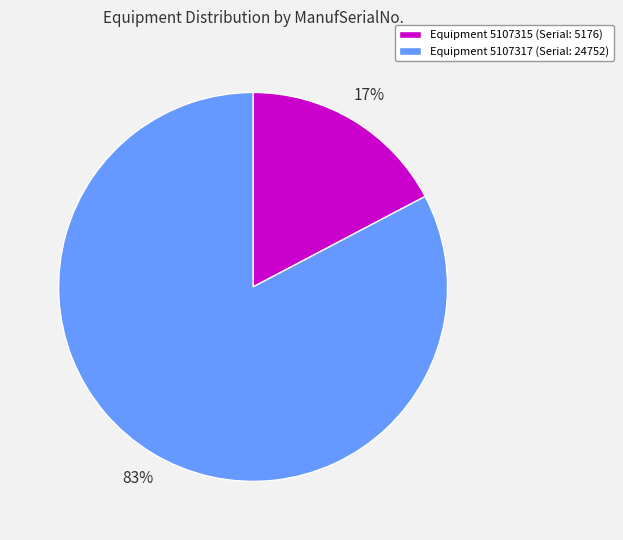

Does any single category account for the majority?

Yes